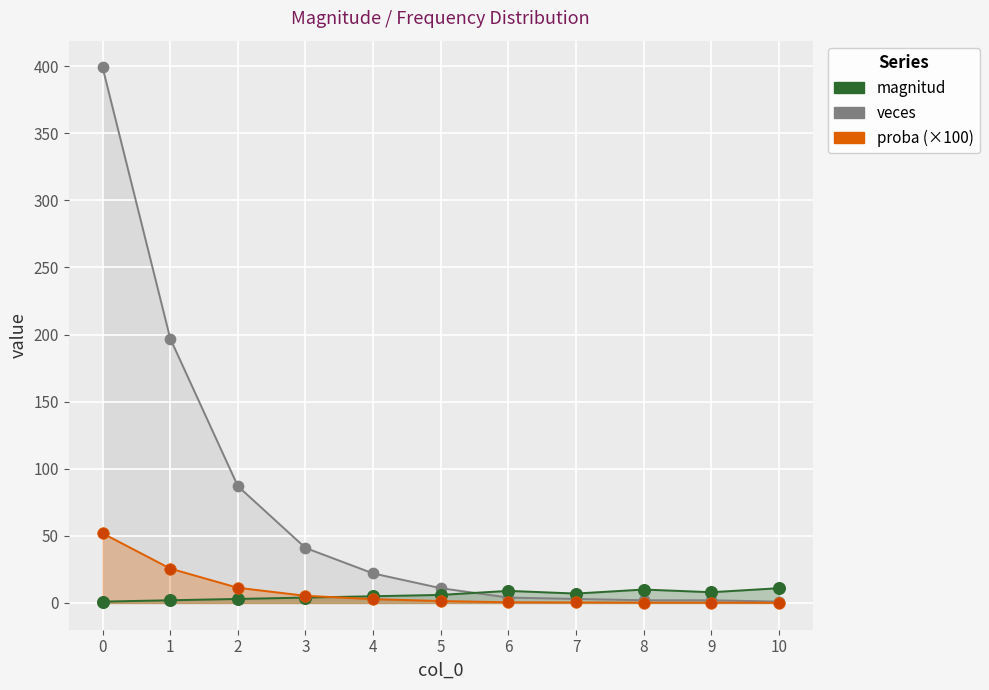

Which series has the largest total across all categories?

veces